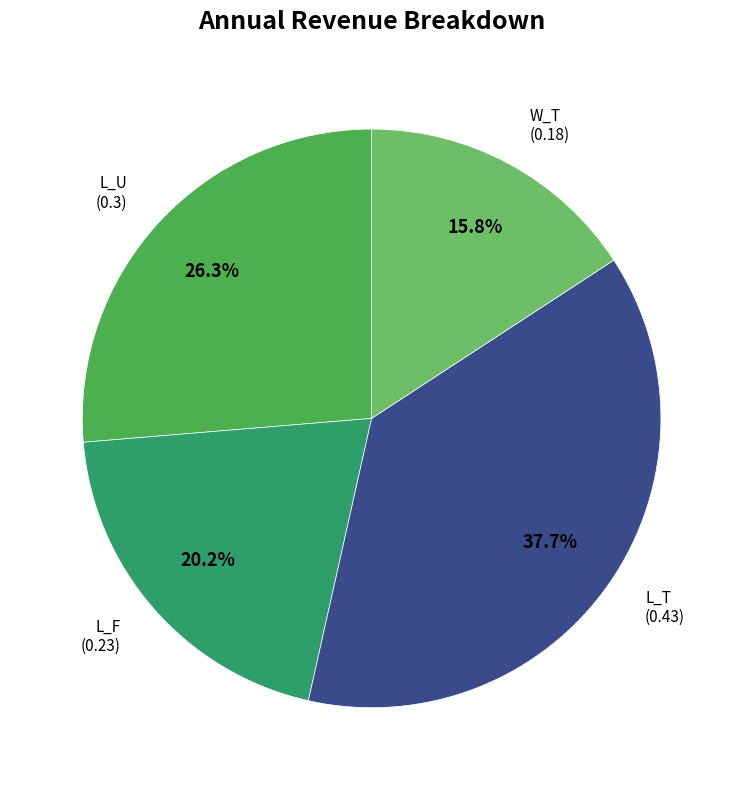

Is there a majority slice in this chart?

No